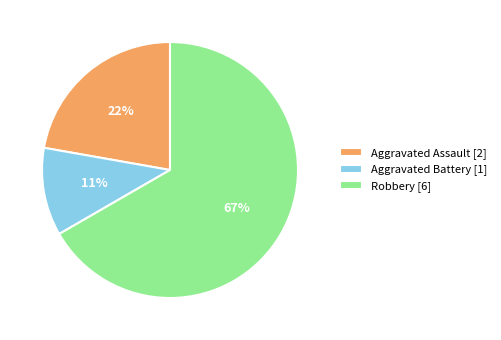

To the nearest percent, what is the difference between the largest and smallest slice percentages?

56%